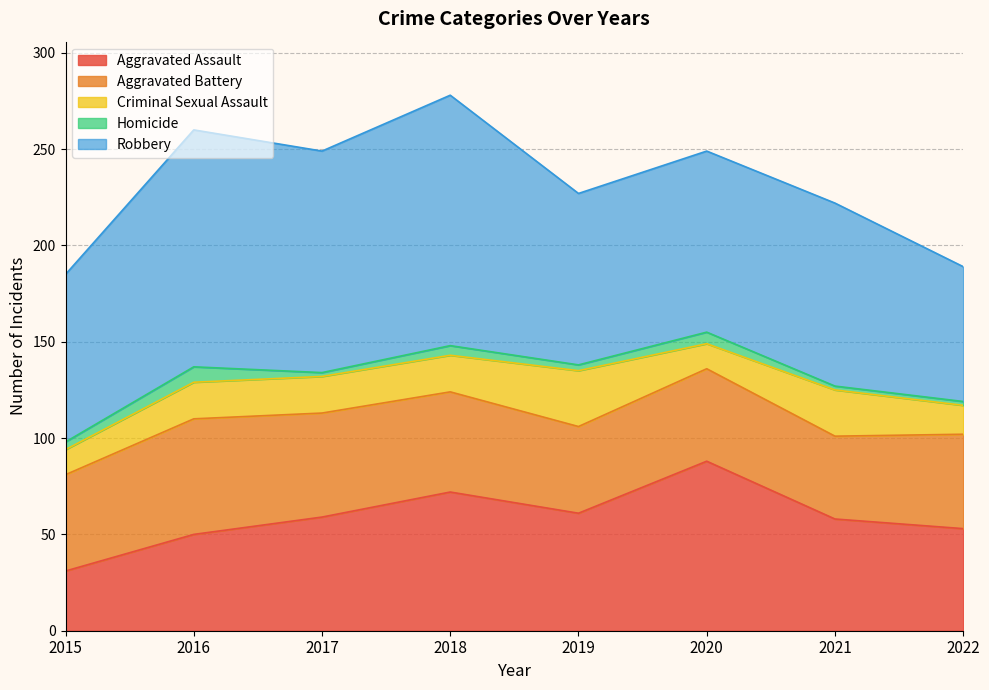

How many data points in Homicide are above 4?

3